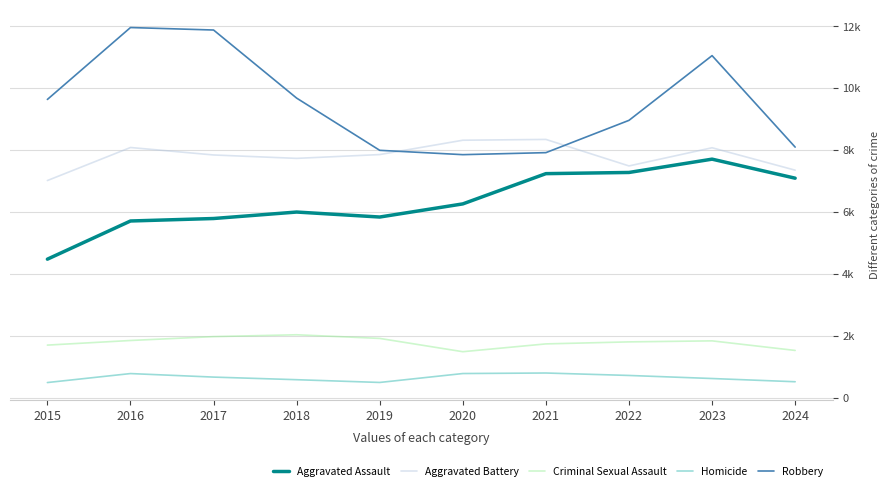

Reading left to right, transcribe all the data shown in this chart.

Aggravated Assault: 2015=4480	2016=5713	2017=5793	2018=6002	2019=5841	2020=6265	2021=7242	2022=7280	2023=7710	2024=7095
Aggravated Battery: 2015=7019	2016=8086	2017=7845	2018=7735	2019=7858	2020=8321	2021=8347	2022=7491	2023=8078	2024=7354
Criminal Sexual Assault: 2015=1705	2016=1854	2017=1979	2018=2039	2019=1921	2020=1492	2021=1744	2022=1809	2023=1842	2024=1533
Homicide: 2015=496	2016=786	2017=672	2018=588	2019=499	2020=787	2021=804	2022=725	2023=626	2024=522
Robbery: 2015=9638	2016=11960	2017=11880	2018=9681	2019=7995	2020=7855	2021=7920	2022=8963	2023=11053	2024=8099